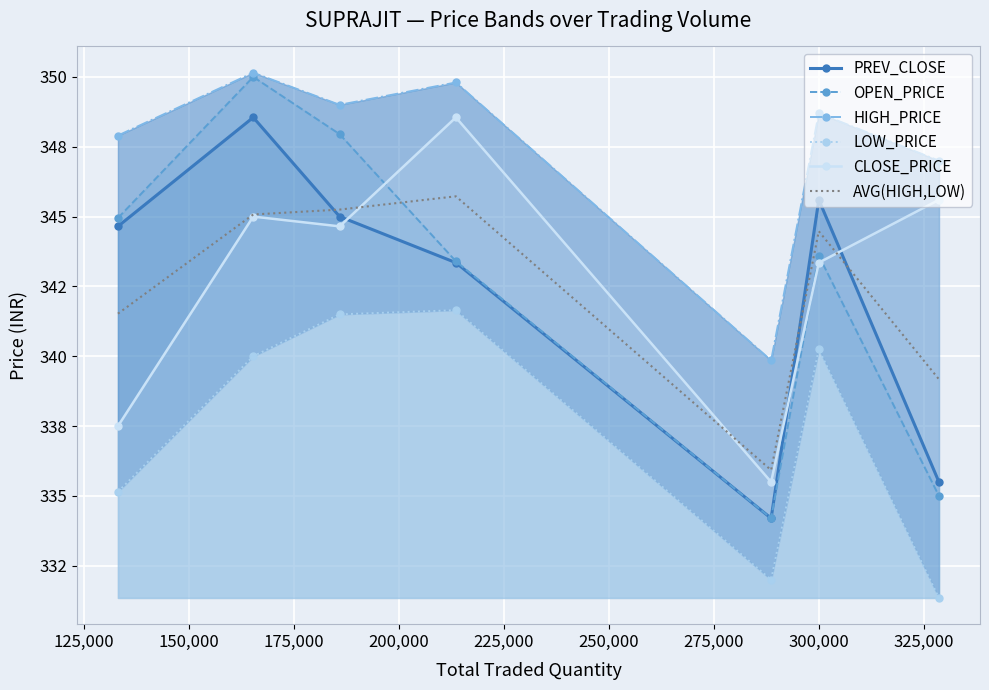

What is the sum of all OPEN_PRICE values?

2399.1